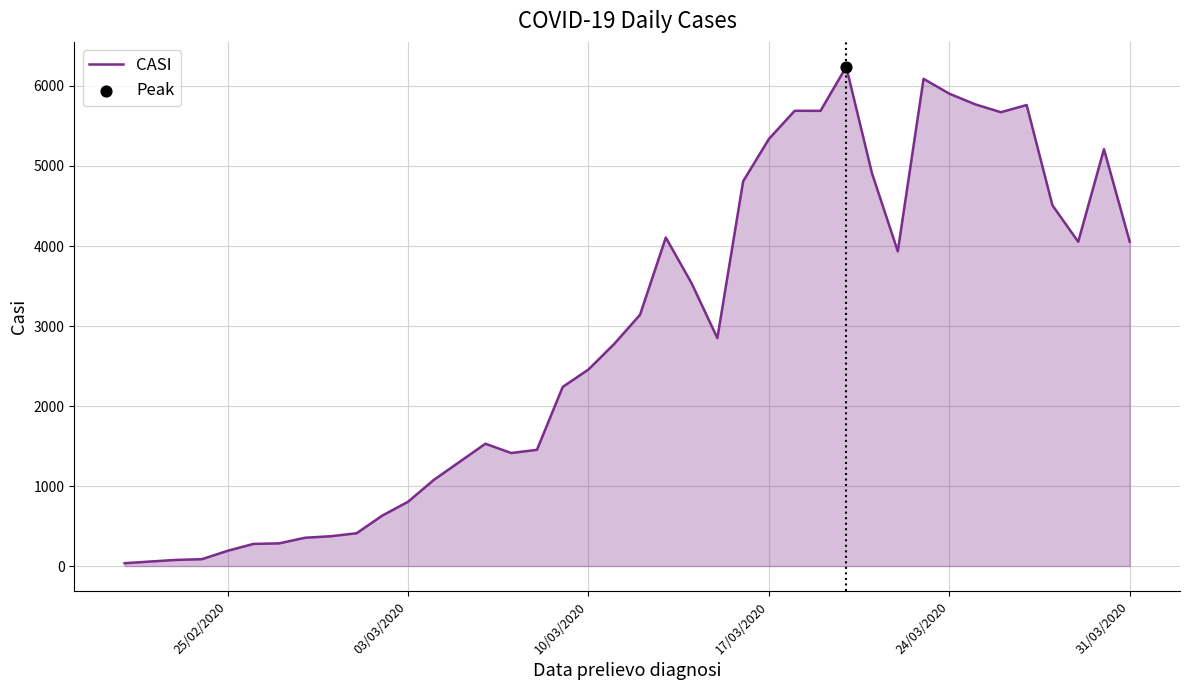

What is the difference between the maximum and minimum values?

6203